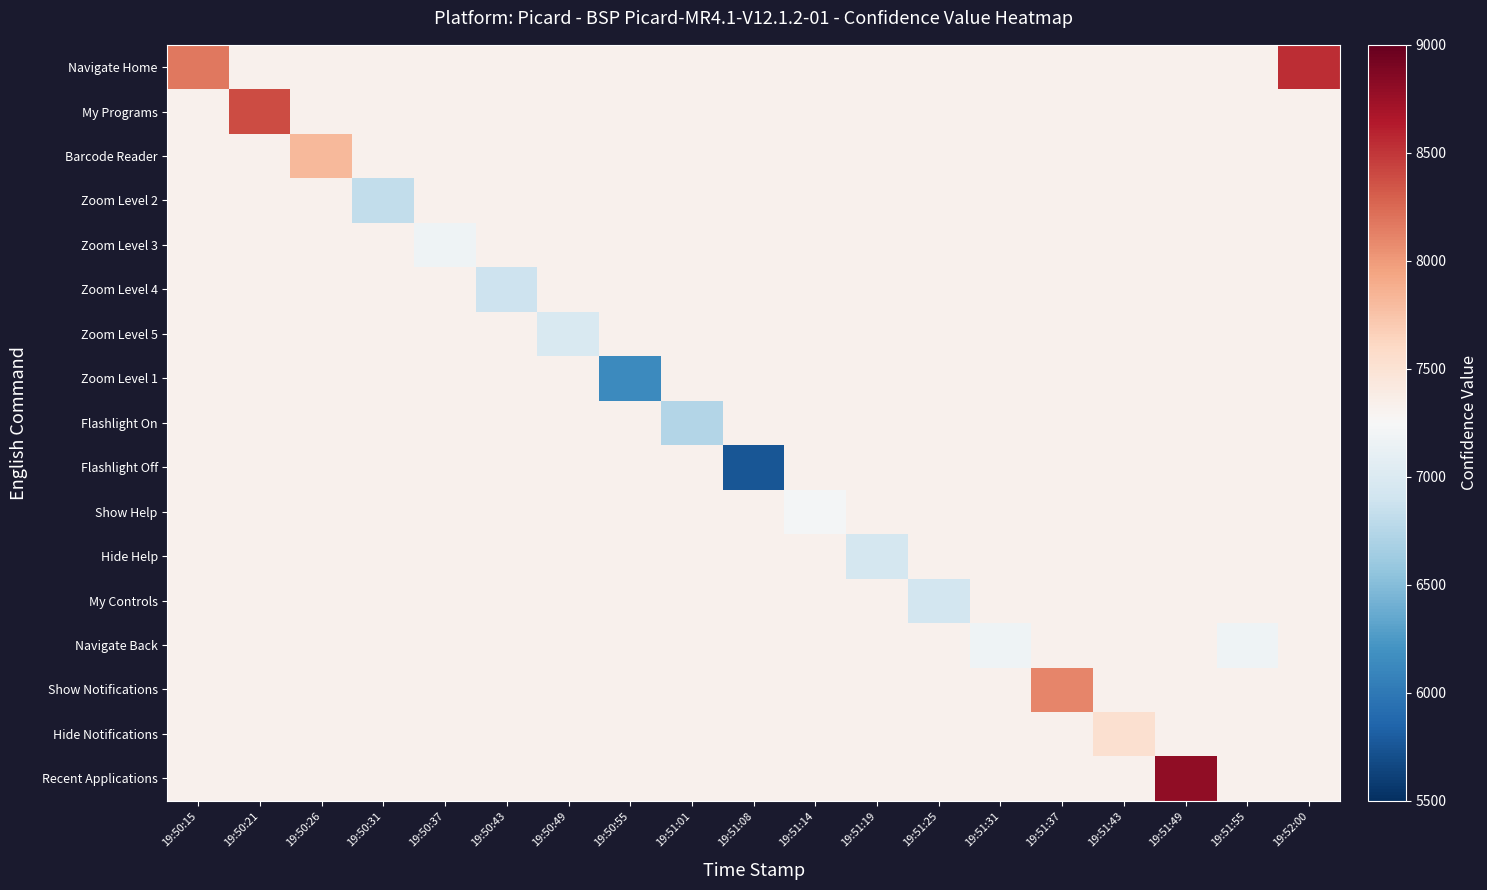

Rank the series by their maximum value, from highest to lowest.

Recent Applications, Navigate Home, My Programs, Show Notifications, Barcode Reader, Hide Notifications, Zoom Level 2, Zoom Level 3, Zoom Level 4, Zoom Level 5, Zoom Level 1, Flashlight On, Flashlight Off, Show Help, Hide Help, My Controls, Navigate Back